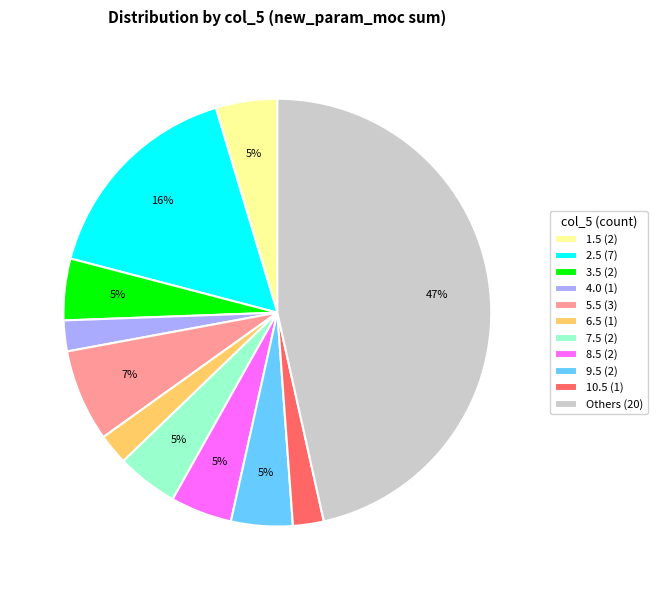

Is 1.5 (2) the majority of the pie?

No